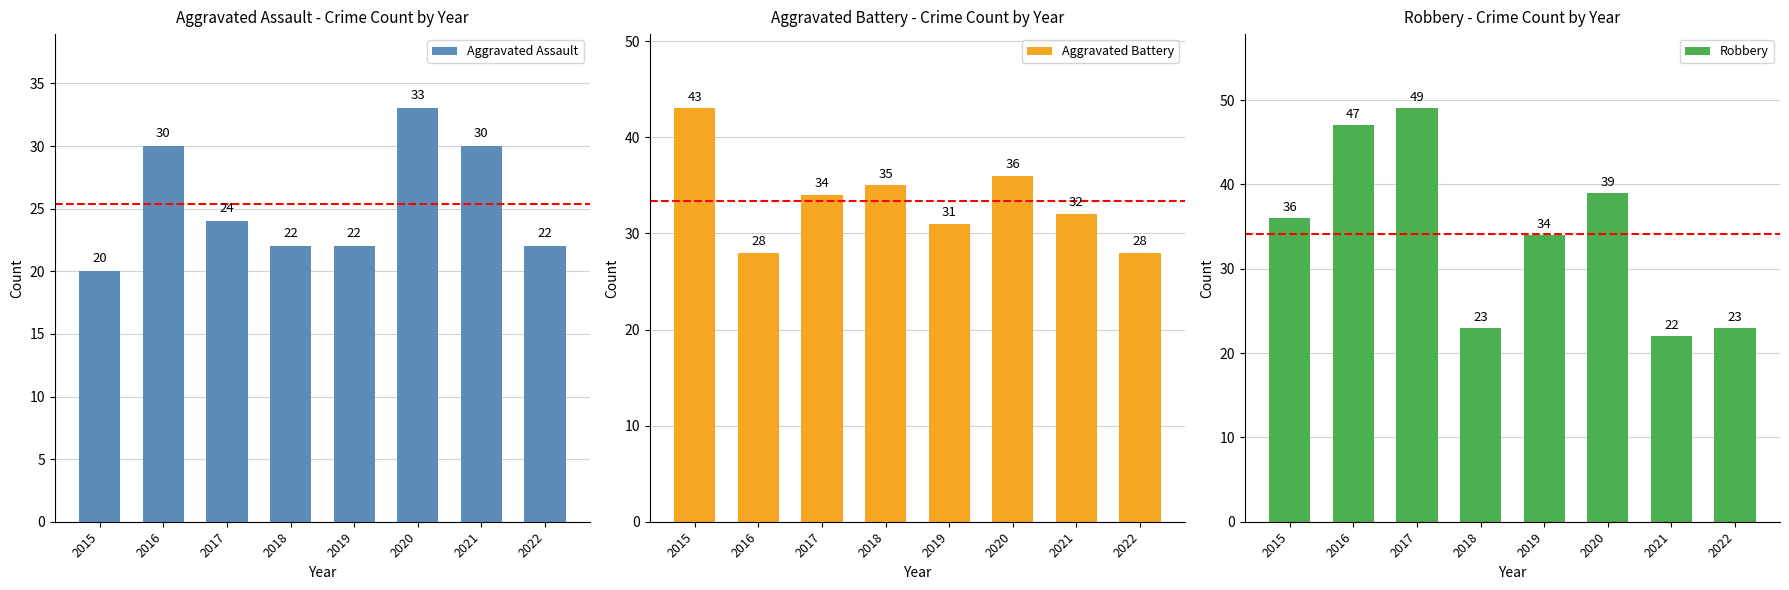

What is the sum of the Aggravated Battery values at 2022 and 2019?

59